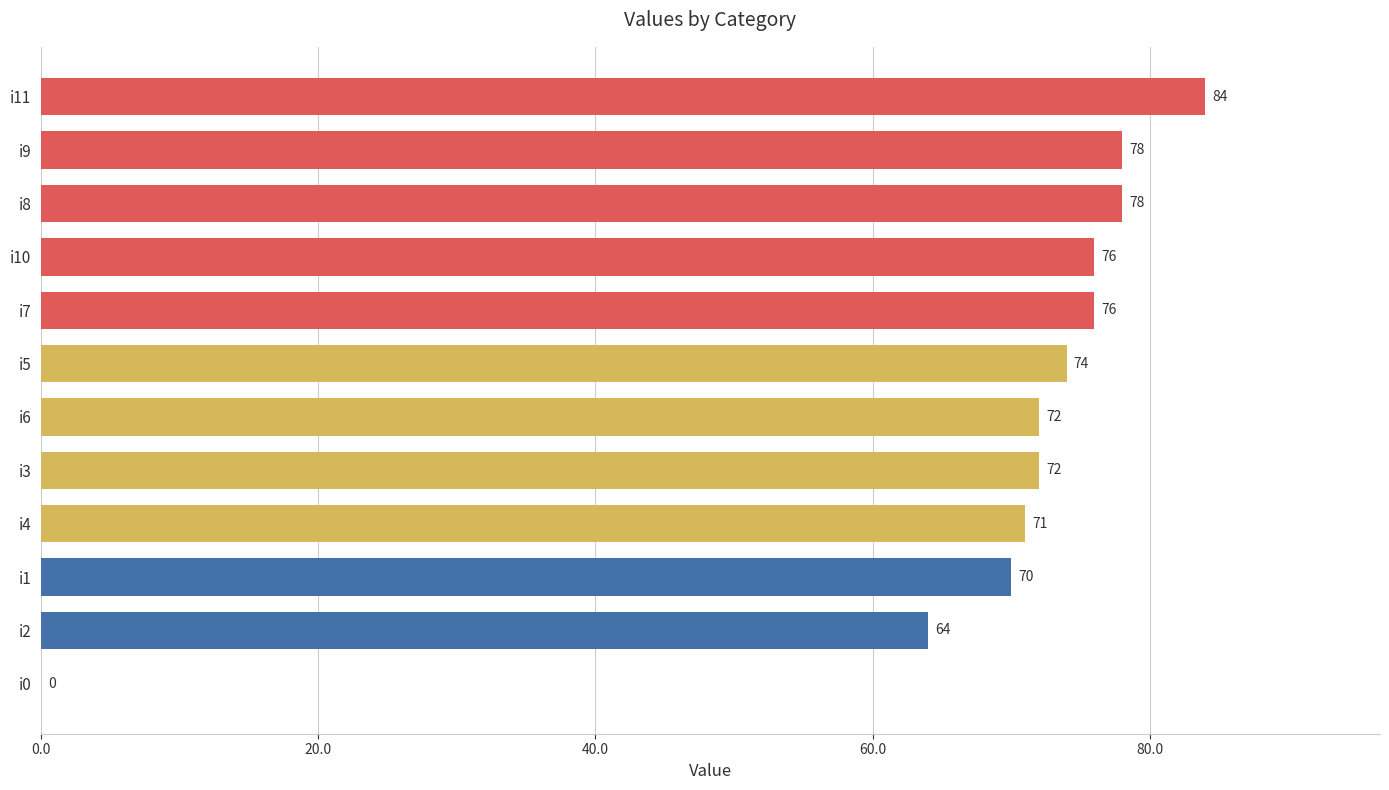

Count the number of categories in the chart.

12